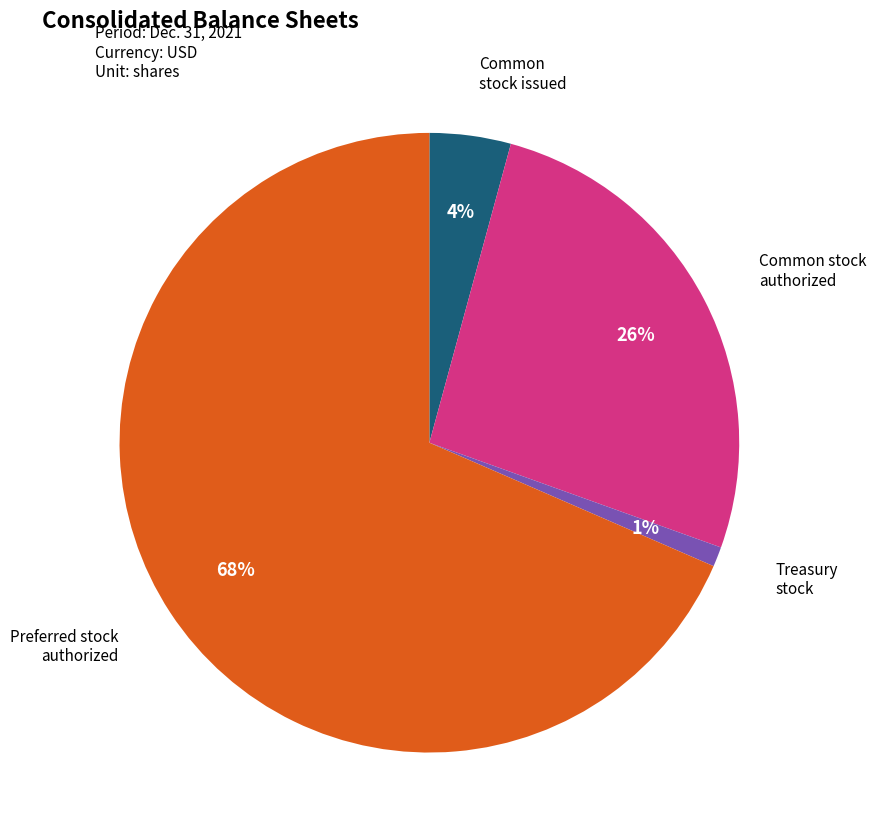

True or false: Common stock issued accounts for 4% of the total.

True